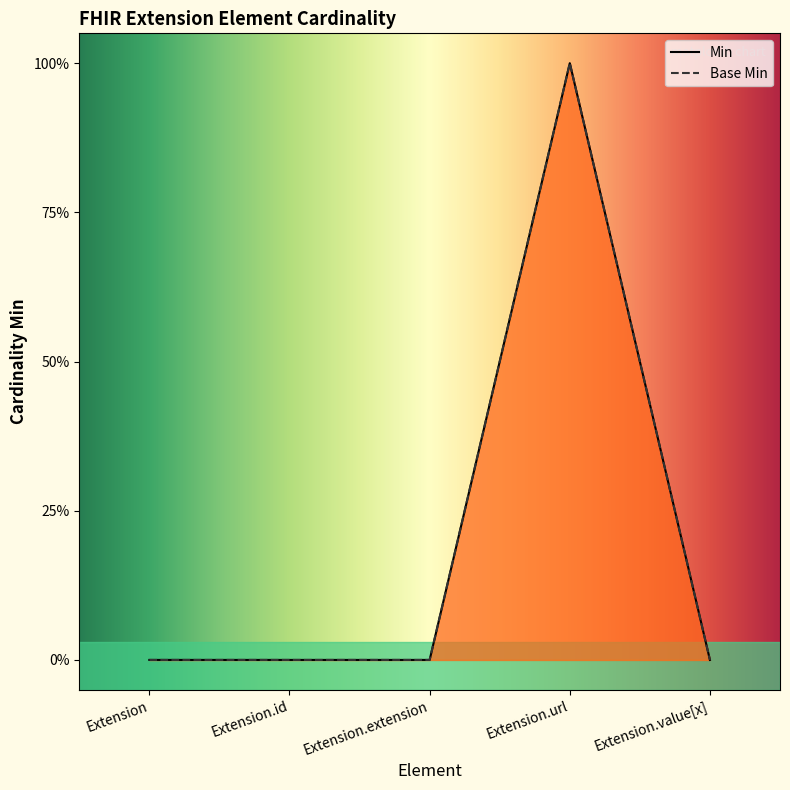

Reading left to right, transcribe all the data shown in this chart.

Min: Extension=0	Extension.id=0	Extension.extension=0	Extension.url=1	Extension.value[x]=0
Base Min: Extension=0	Extension.id=0	Extension.extension=0	Extension.url=1	Extension.value[x]=0